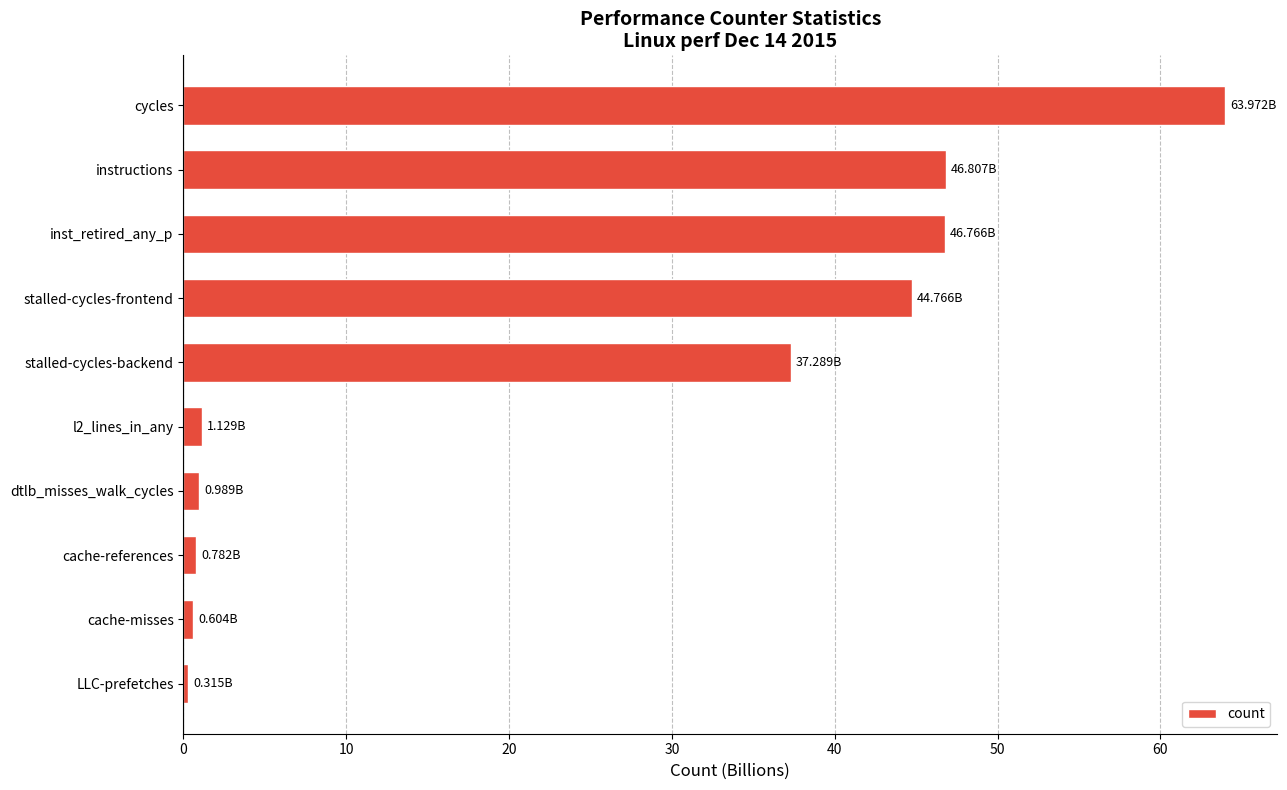

Which has a higher value, stalled-cycles-frontend or cycles?

cycles